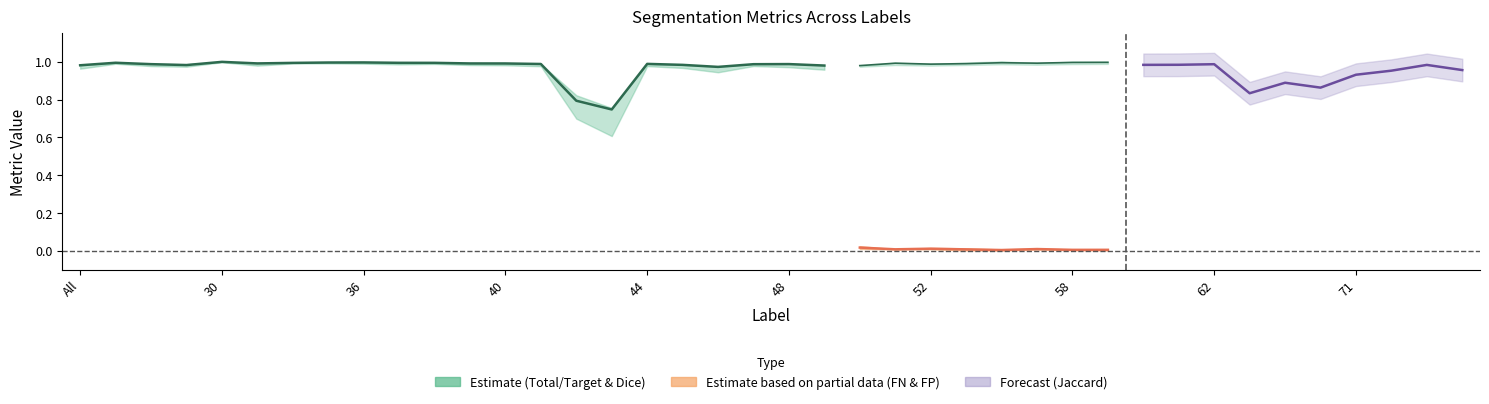

The value of Jaccard at 50 is 1.0. True or false?

True